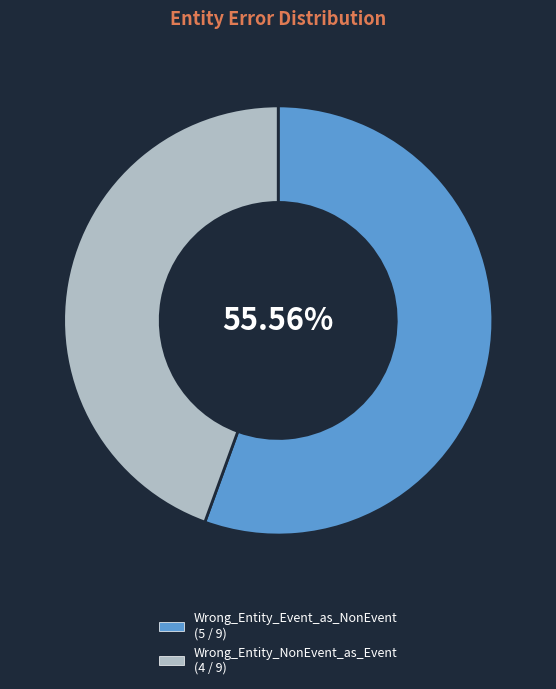

Does any single category account for the majority?

Yes